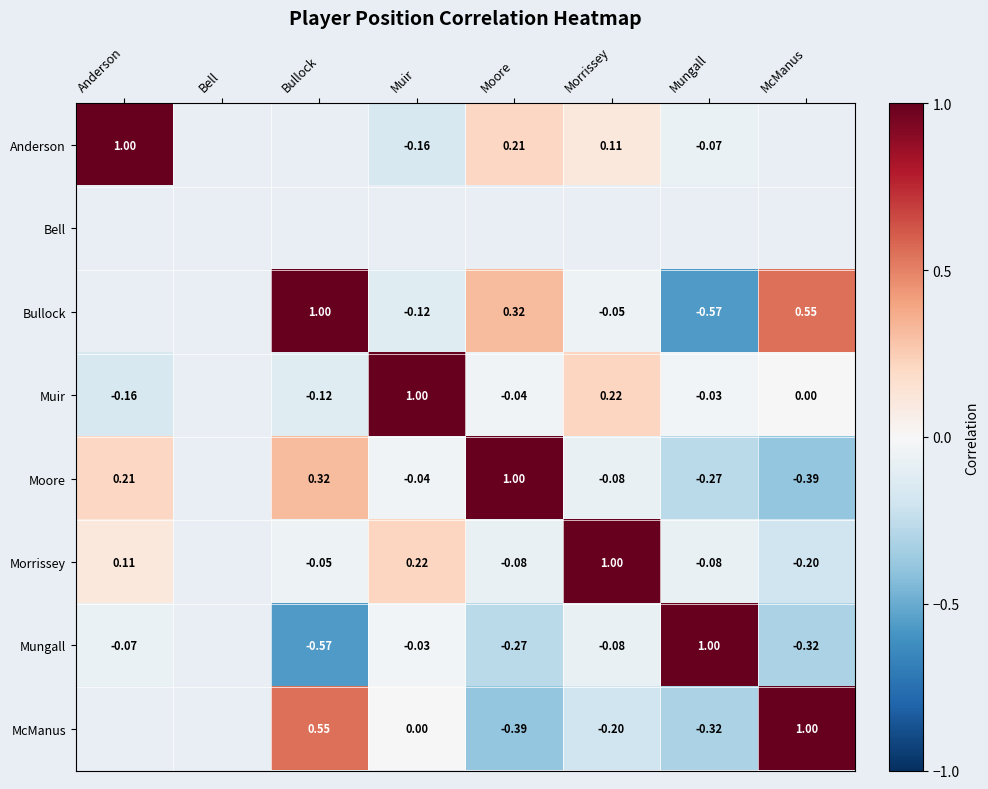

Is the value of Morrissey at Muir greater than the value of McManus at Morrissey?

Yes